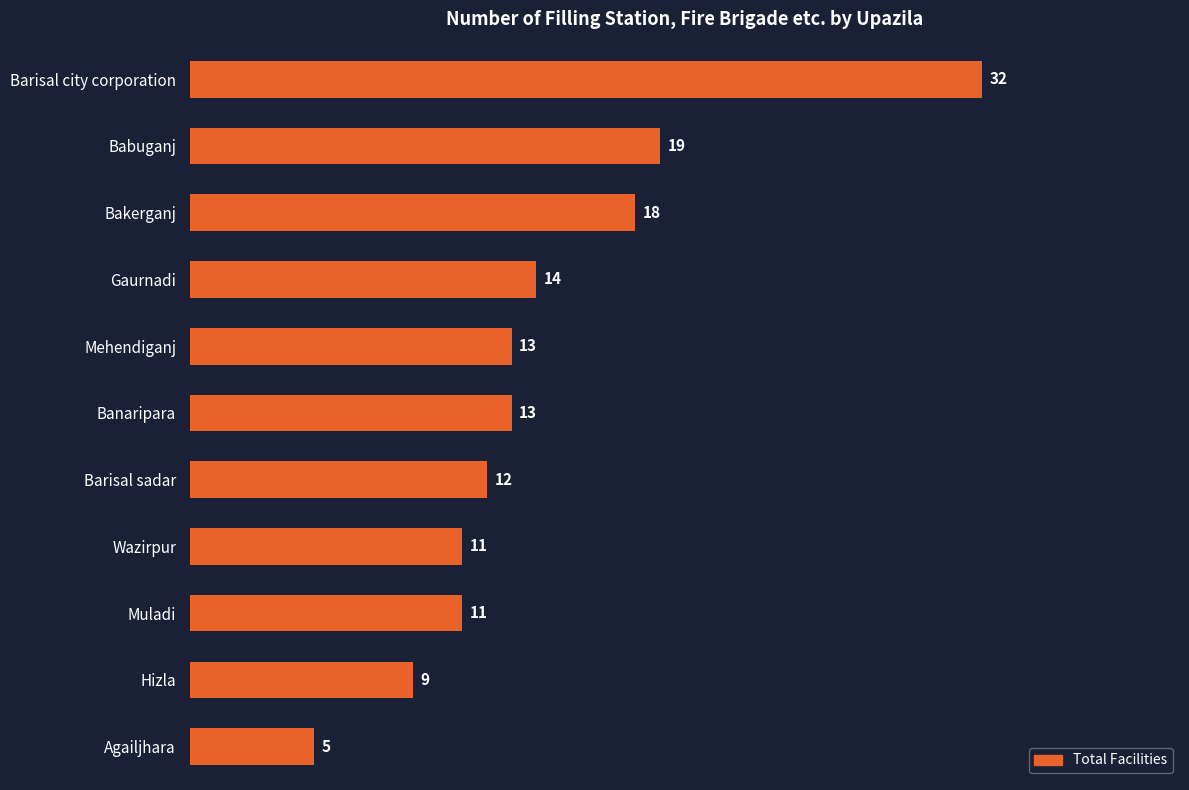

The chart shows a value of 12 at Barisal sadar. True or false?

True